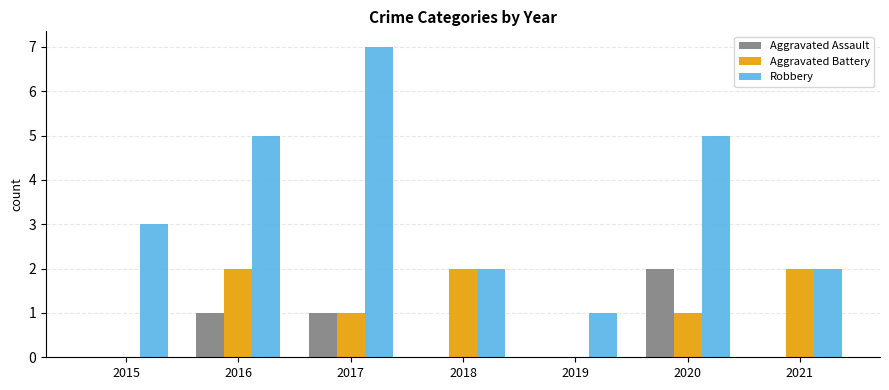

What is the highest value of the Robbery series?

7